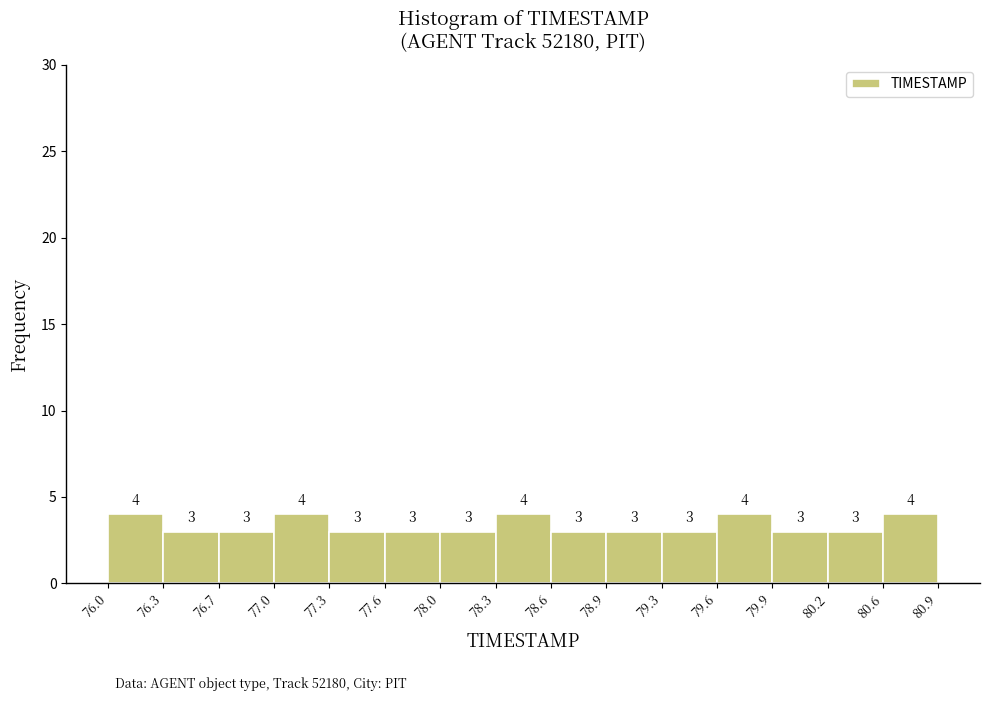

Reading left to right, list every bar in this chart as the range it spans on the x-axis followed by its height.

76.0 to 76.3: 4
76.3 to 76.7: 3
76.7 to 77.0: 3
77.0 to 77.3: 4
77.3 to 77.6: 3
77.6 to 78.0: 3
78.0 to 78.3: 3
78.3 to 78.6: 4
78.6 to 78.9: 3
78.9 to 79.3: 3
79.3 to 79.6: 3
79.6 to 79.9: 4
79.9 to 80.2: 3
80.2 to 80.6: 3
80.6 to 80.9: 4